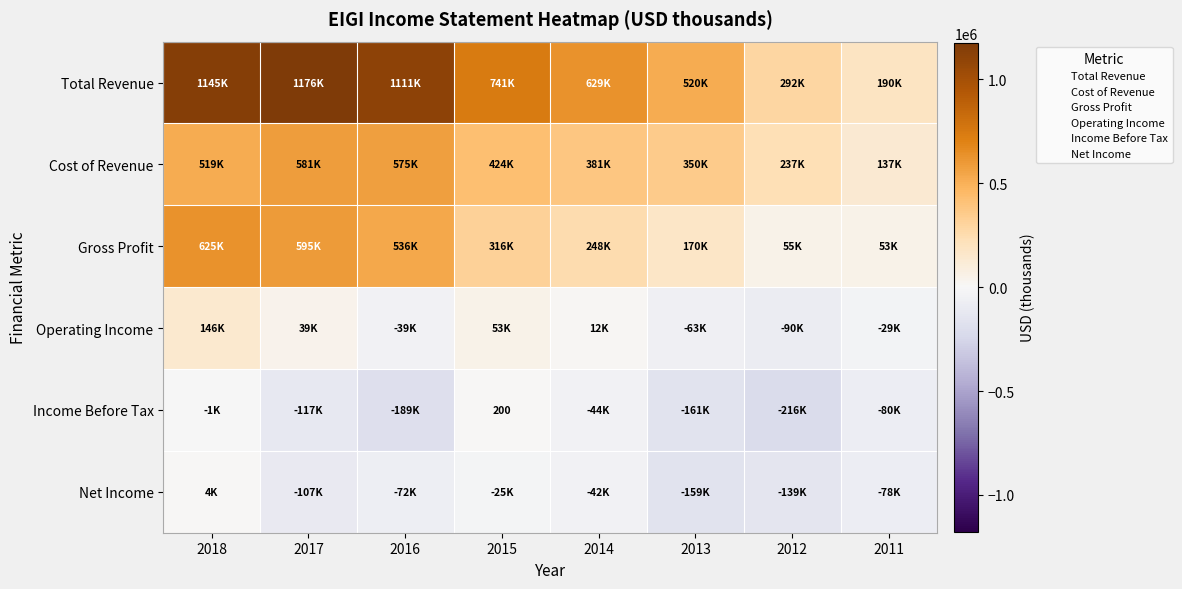

How many data points does each series have?

8